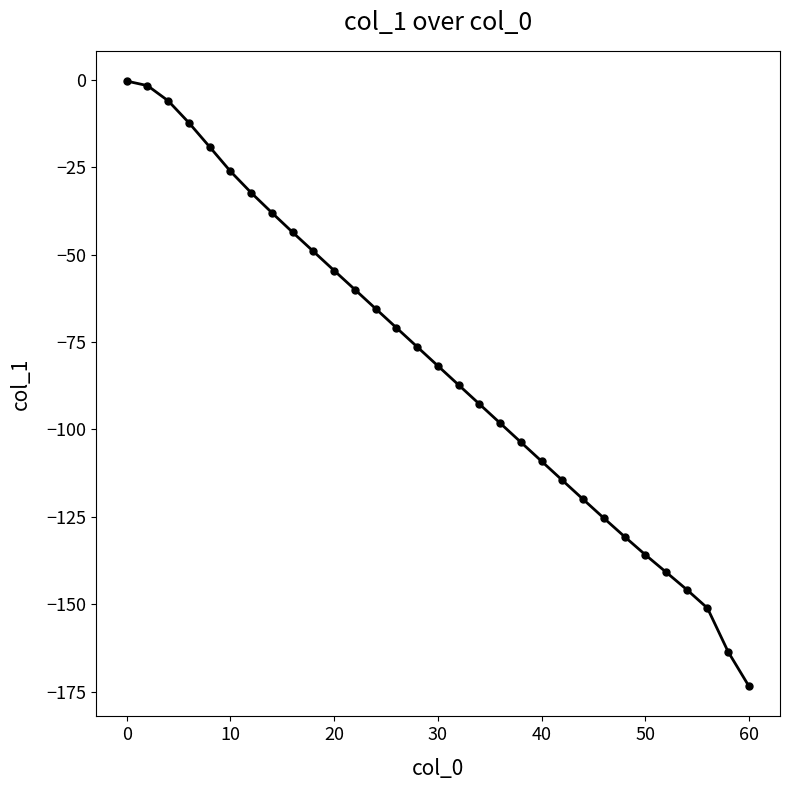

Reading left to right, list all the values displayed in this chart.

-0.4	-1.7	-6.0	-12.3	-19.2	-26.2	-32.3	-38.0	-43.6	-49.1	-54.6	-60.0	-65.5	-70.9	-76.4	-81.8	-87.3	-92.7	-98.2	-103.6	-109.1	-114.5	-120.0	-125.3	-130.6	-135.8	-140.8	-145.8	-151.1	-163.6	-173.4